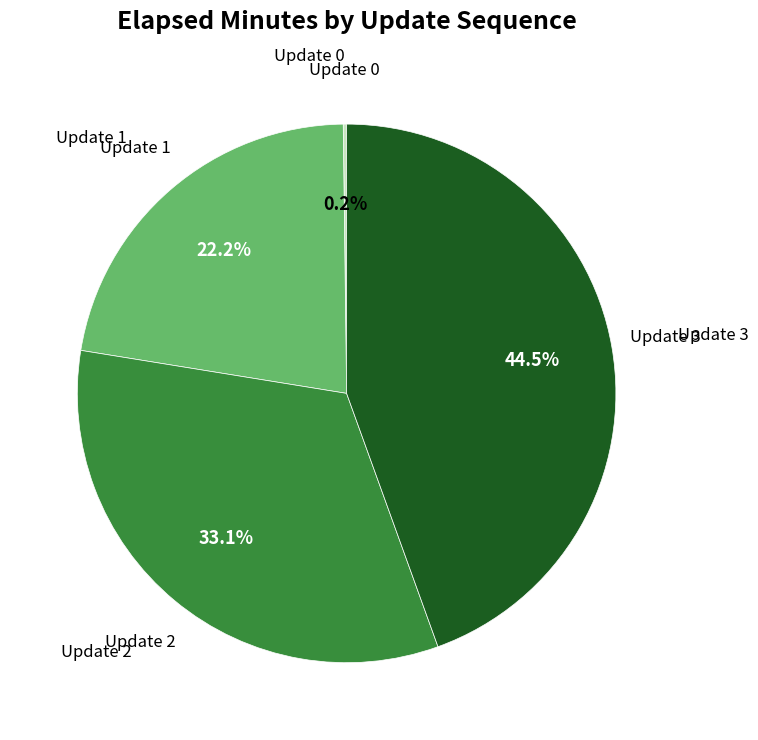

Is there any slice that represents more than half of the pie?

No